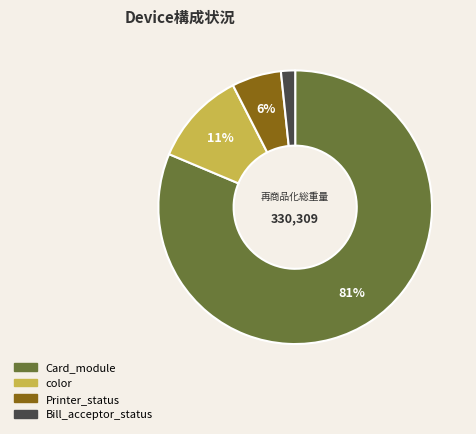

Is there any slice that represents more than half of the pie?

Yes